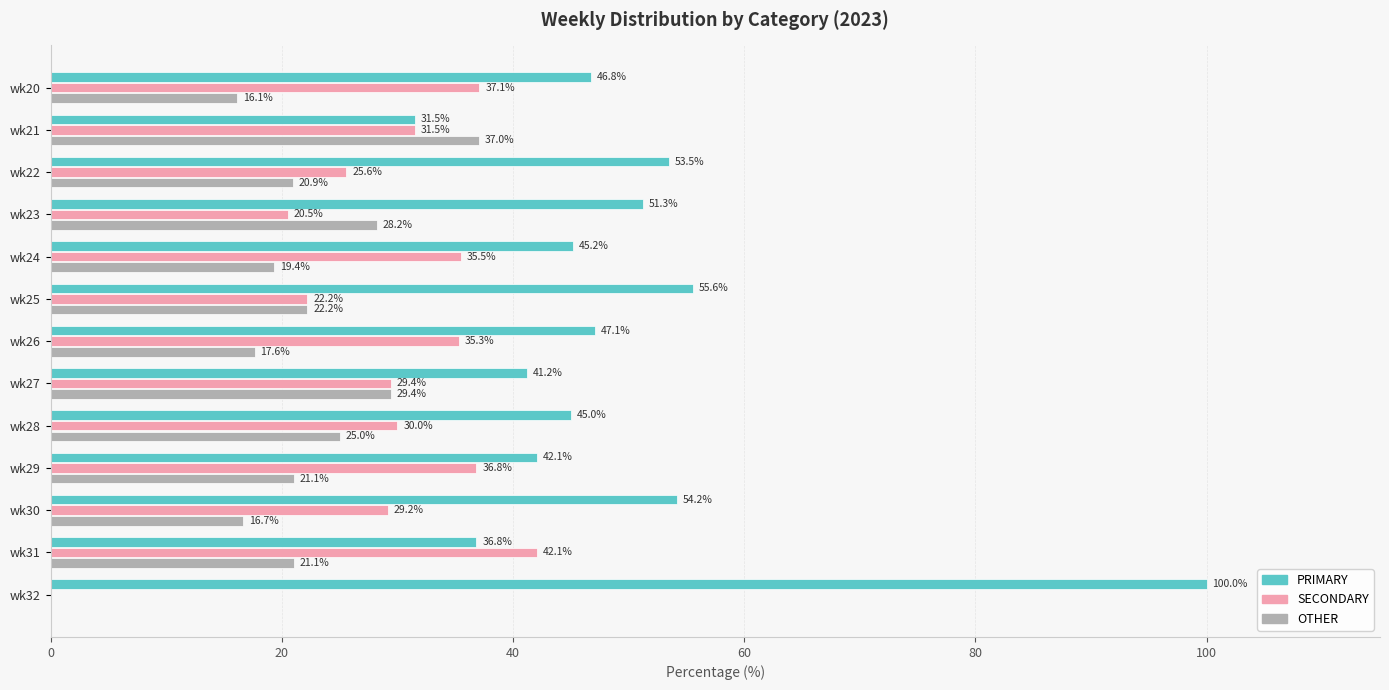

What is the greatest value displayed?

100.0